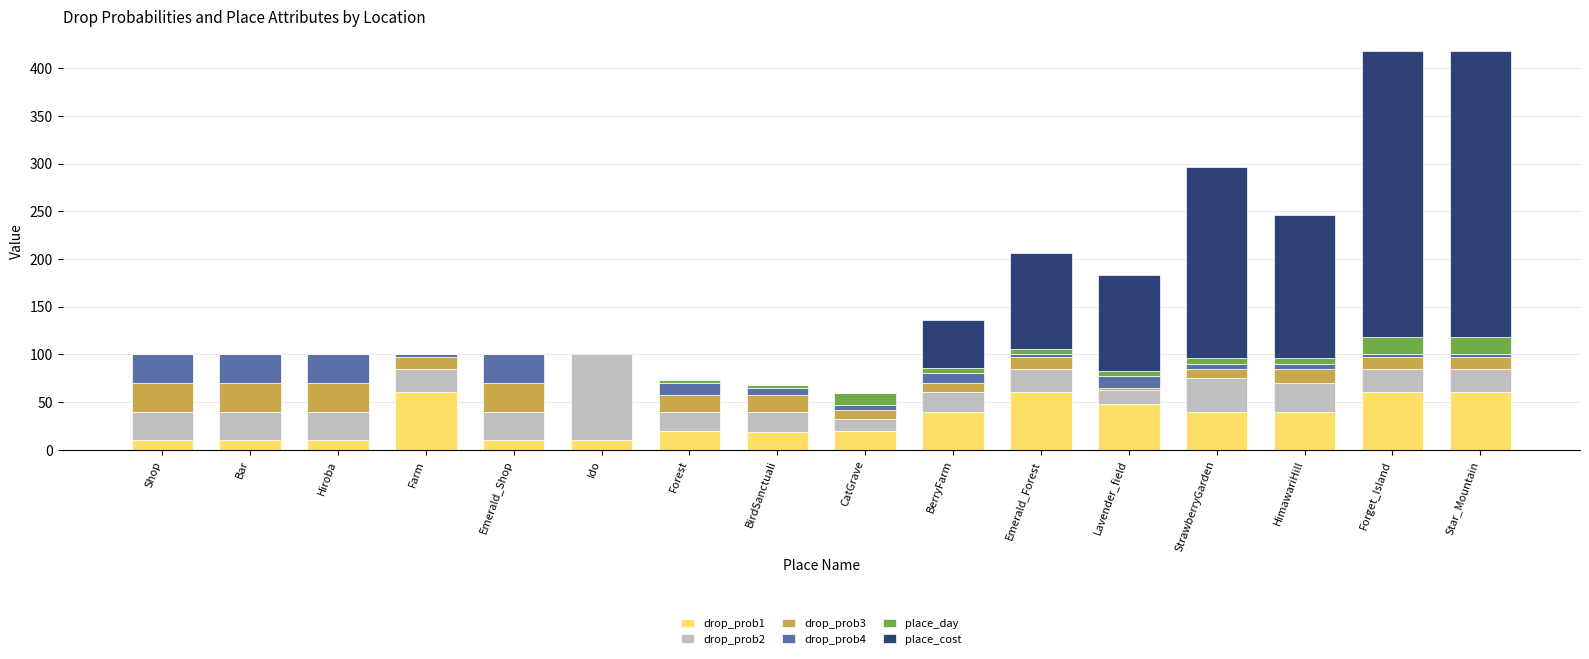

The value of drop_prob1 at Forest is 34. True or false?

False